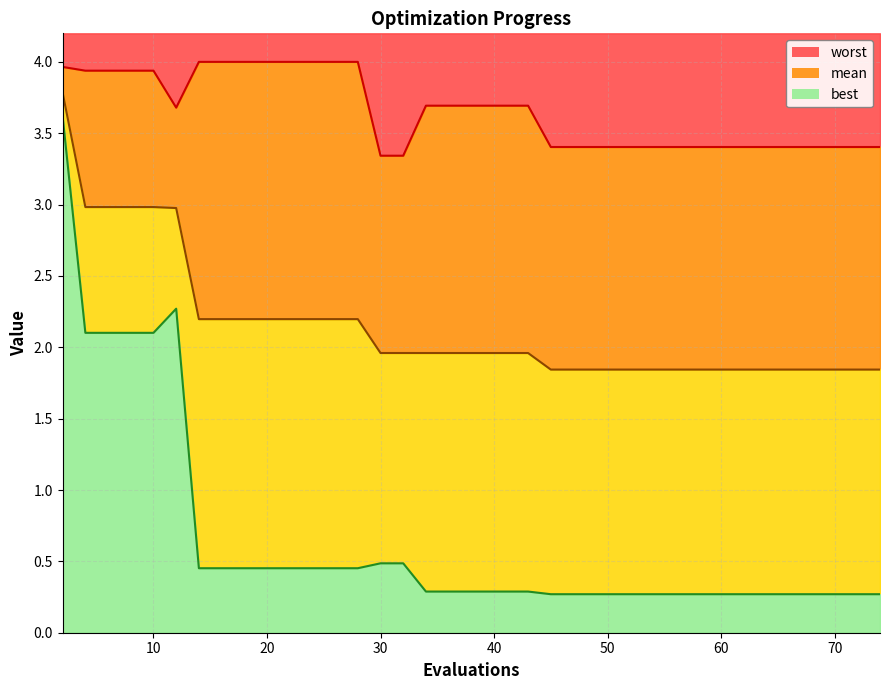

Reading left to right, list all the values displayed in this chart.

mean: 3.8	3.0	3.0	3.0	3.0	3.0	2.2	2.2	2.2	2.2	2.2	2.2	2.2	2.2	2.0	2.0	2.0	2.0	2.0	2.0	2.0	2.0	1.8	1.8	1.8	1.8	1.8	1.8	1.8	1.8	1.8	1.8	1.8	1.8	1.8	1.8	1.8	1.8	1.8	1.8
best: 3.6	2.1	2.1	2.1	2.1	2.3	0.5	0.5	0.5	0.5	0.5	0.5	0.5	0.5	0.5	0.5	0.3	0.3	0.3	0.3	0.3	0.3	0.3	0.3	0.3	0.3	0.3	0.3	0.3	0.3	0.3	0.3	0.3	0.3	0.3	0.3	0.3	0.3	0.3	0.3
worst: 4.0	3.9	3.9	3.9	3.9	3.7	4.0	4.0	4.0	4.0	4.0	4.0	4.0	4.0	3.3	3.3	3.7	3.7	3.7	3.7	3.7	3.7	3.4	3.4	3.4	3.4	3.4	3.4	3.4	3.4	3.4	3.4	3.4	3.4	3.4	3.4	3.4	3.4	3.4	3.4